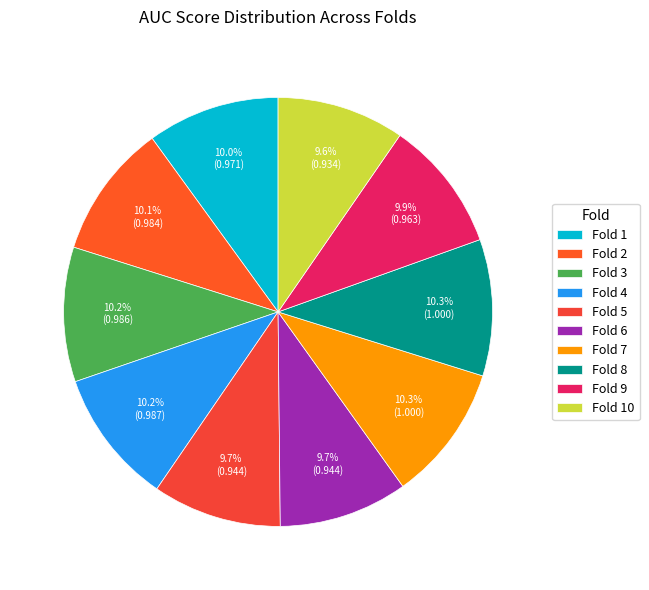

True or false: Fold 8 accounts for 23% of the total.

False